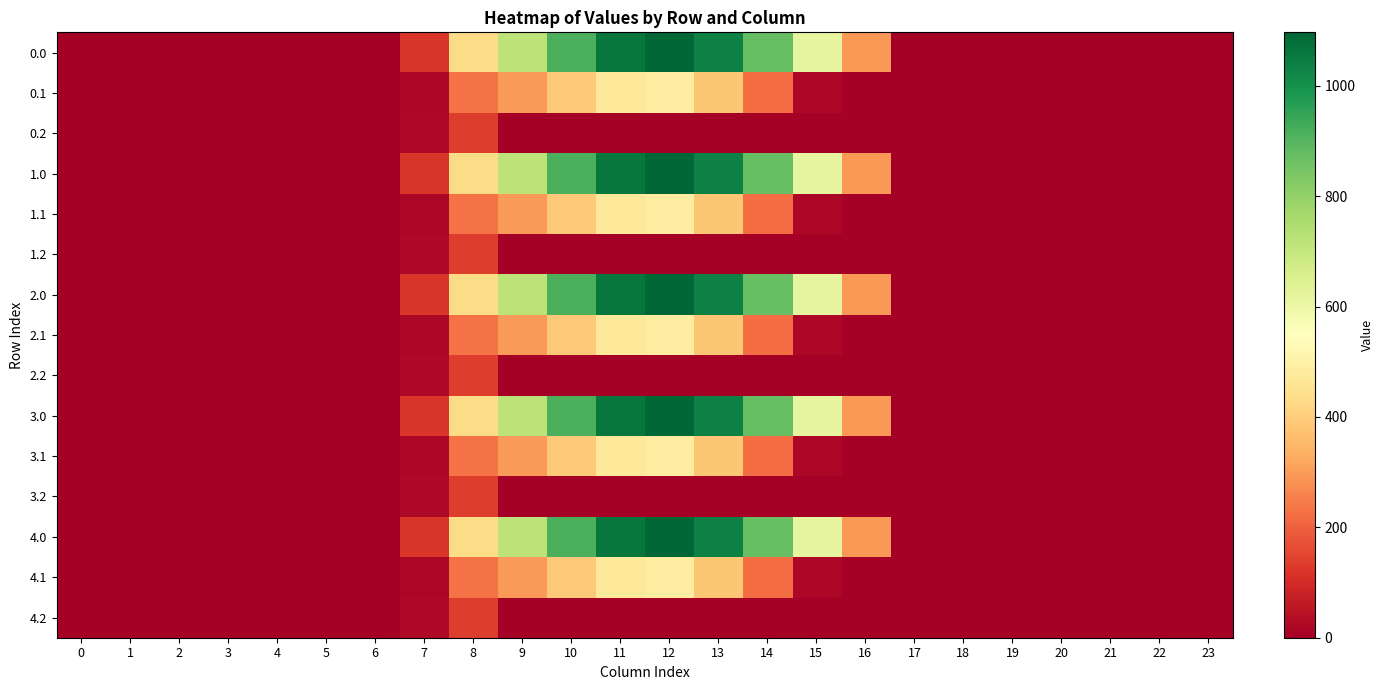

At 13, list the series in order from smallest to largest.

0.2, 1.2, 2.2, 3.2, 4.2, 0.1, 1.1, 2.1, 3.1, 4.1, 0.0, 1.0, 2.0, 3.0, 4.0